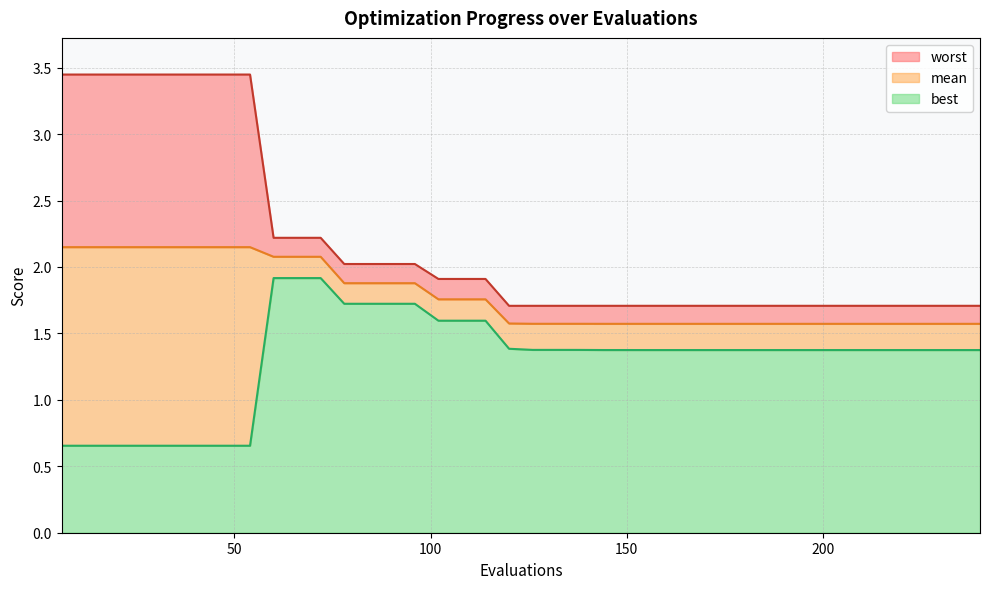

What is the minimum value for worst?

1.7